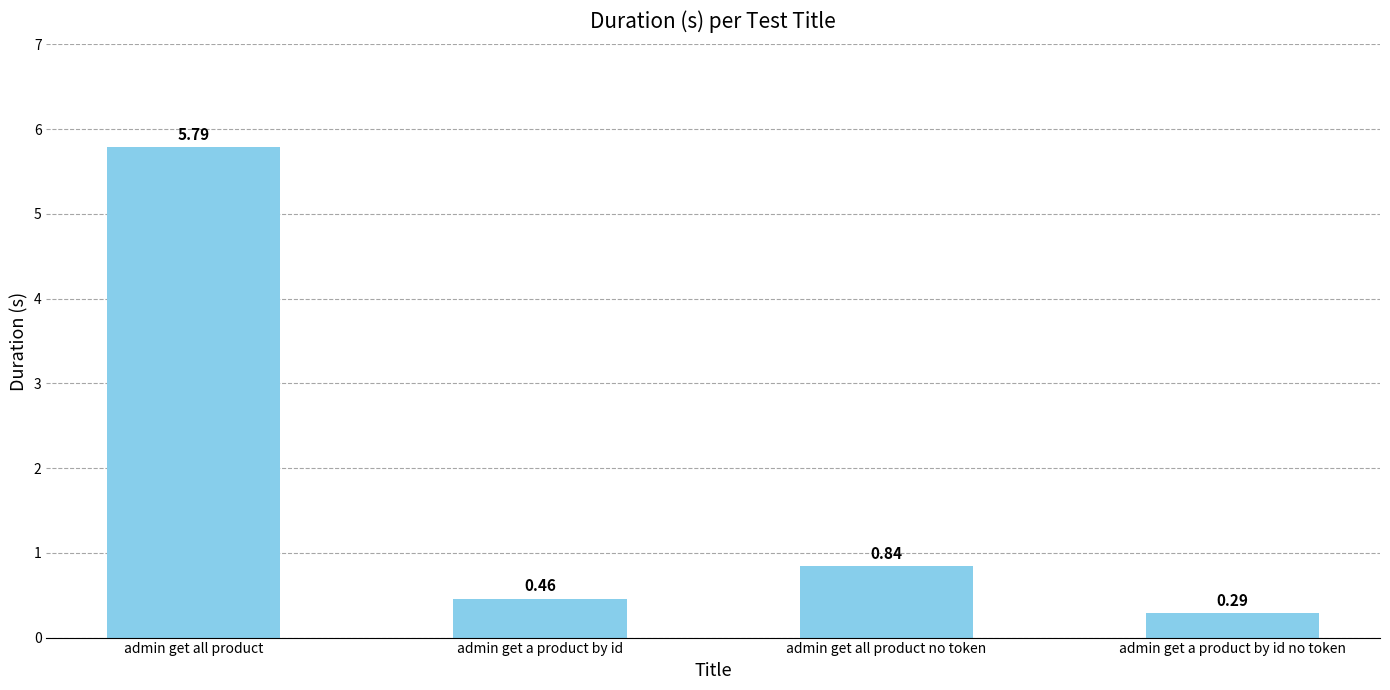

What is the difference between the second highest and second lowest values?

0.4